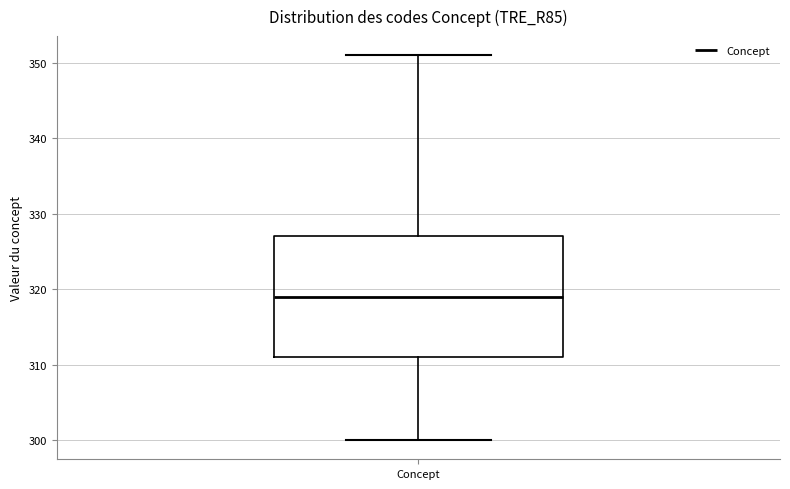

Read this box plot against the y-axis: the position of the median line, the range covered by the box, and the ends of both whiskers. The values are not printed on the chart, so give them approximately, as read against the axis.

median 319, box 311 to 327, whiskers 300 to 351